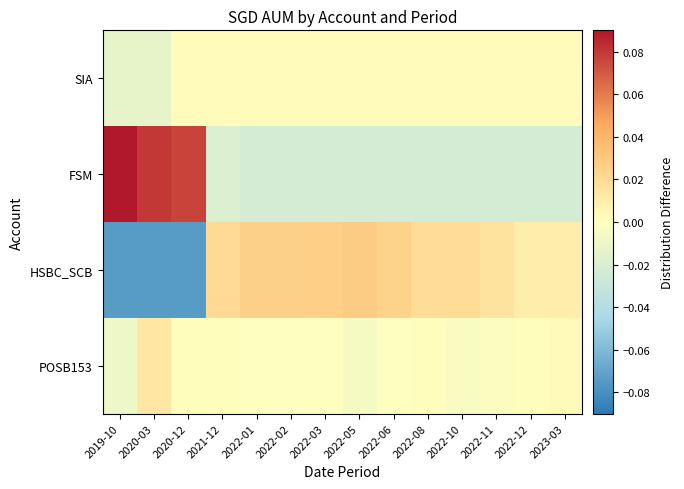

Which series changed the most between 2022-08 and 2022-10?

POSB153